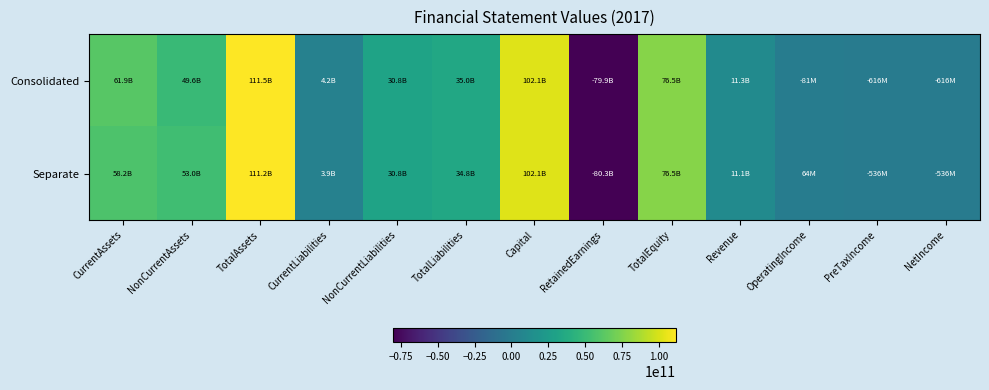

Which series has the largest range (max minus min)?

Separate